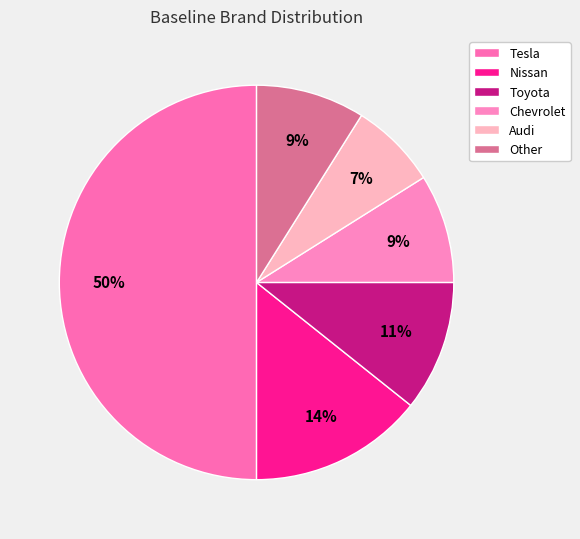

Is it true that Nissan is 14% of the pie?

True